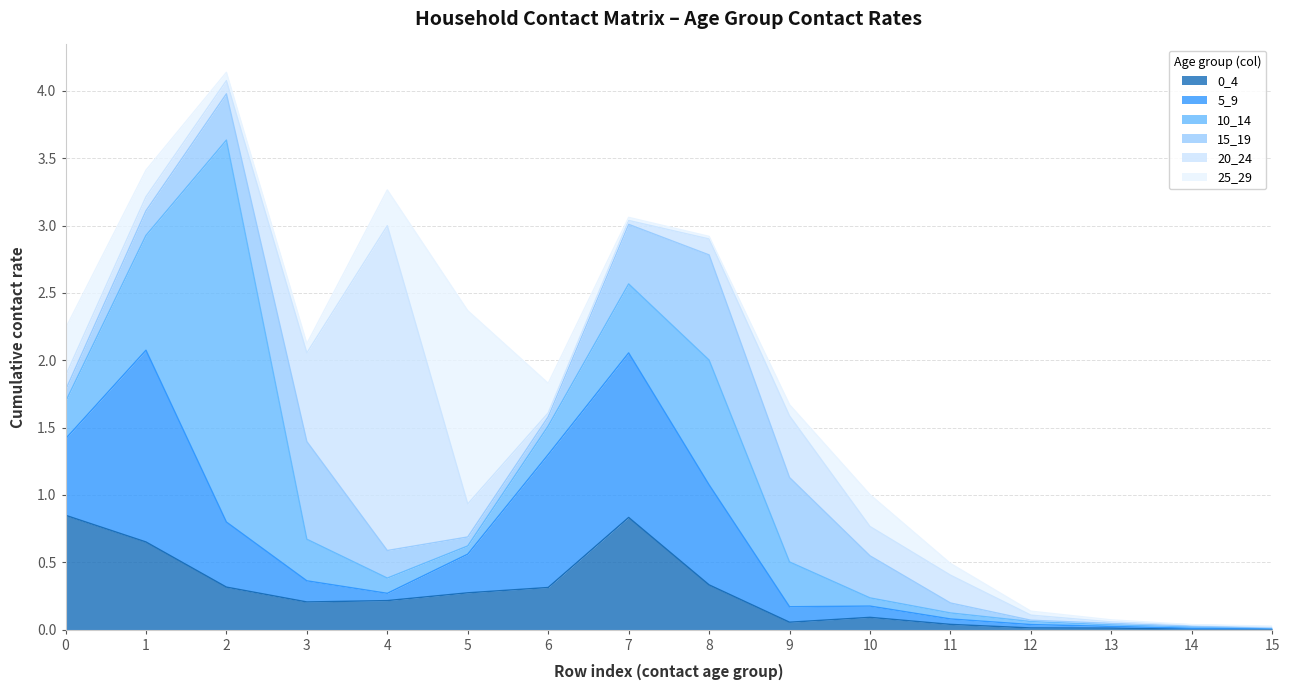

What is the sum of the 25_29 values at 14 and 6?

0.2